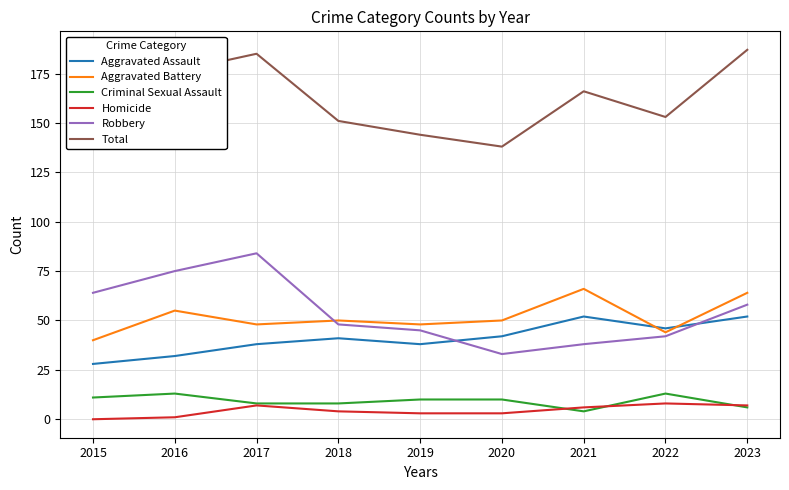

True or false: Aggravated Assault and Homicide intersect in this chart.

False